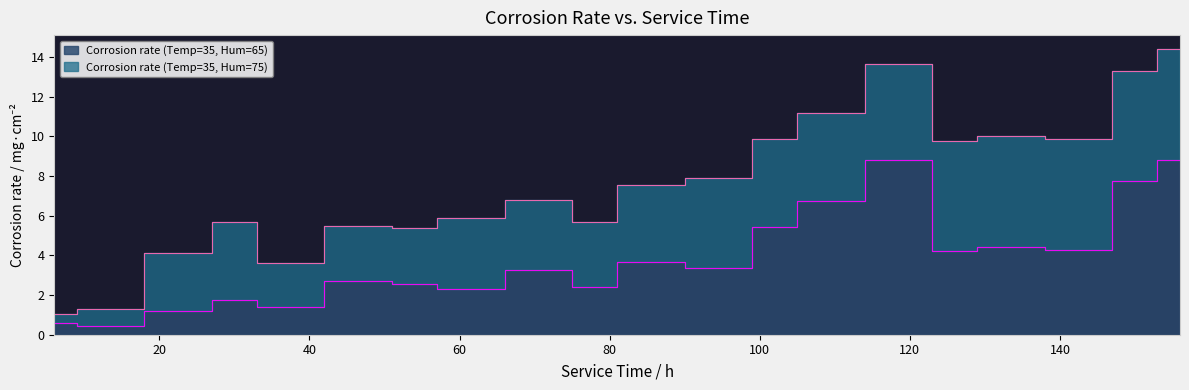

What is the change in value from 96 to 108?

+3.4